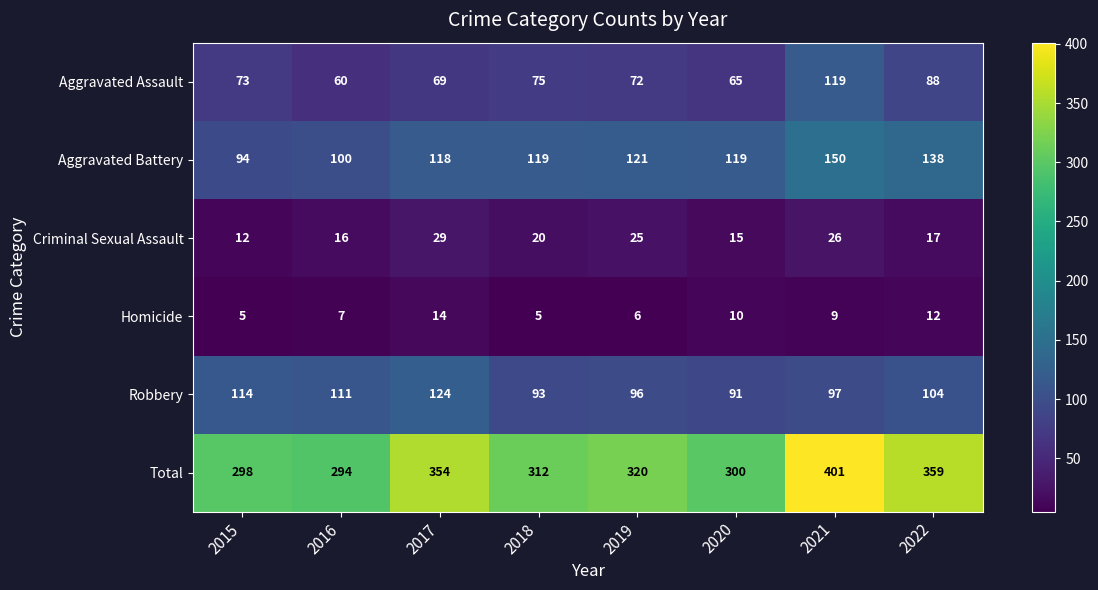

True or false: Robbery has a value of 60 at 2022.

False